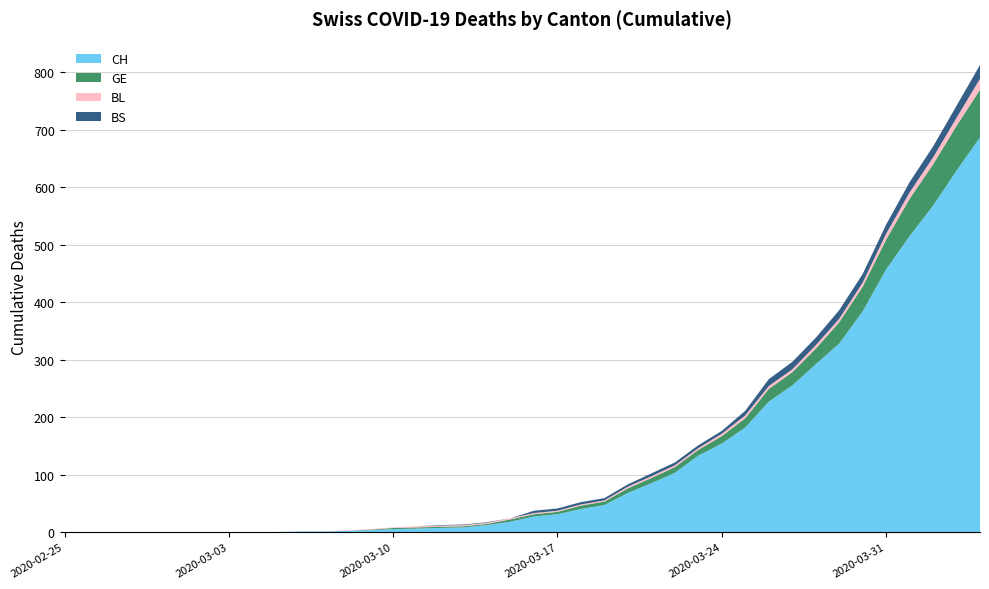

What are all the series names shown in the legend?

CH, GE, BL, BS